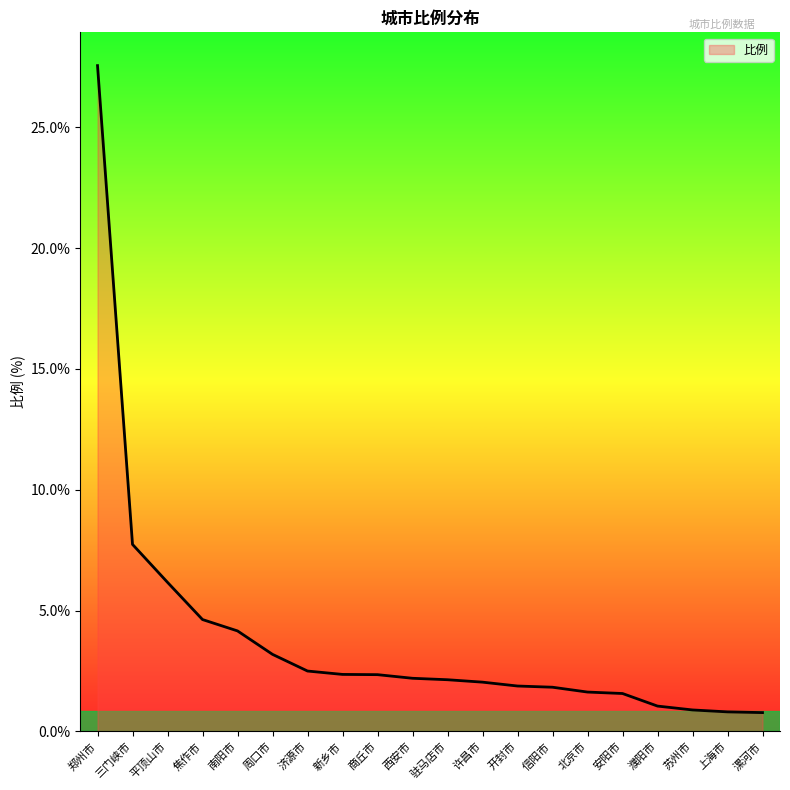

Does the chart display data point markers on the line(s)?

No